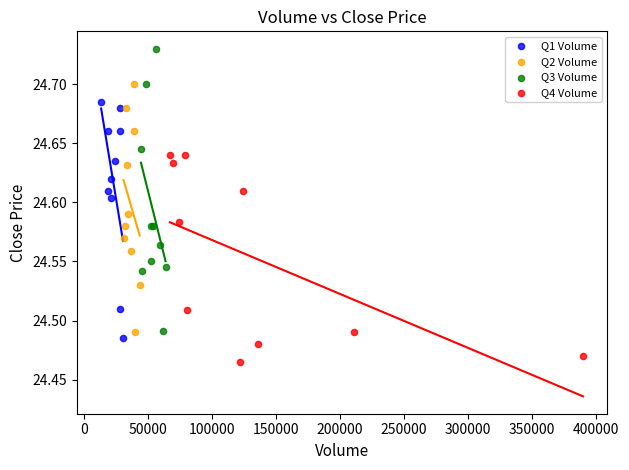

Which series contains the highest Y value?

Q3 Volume